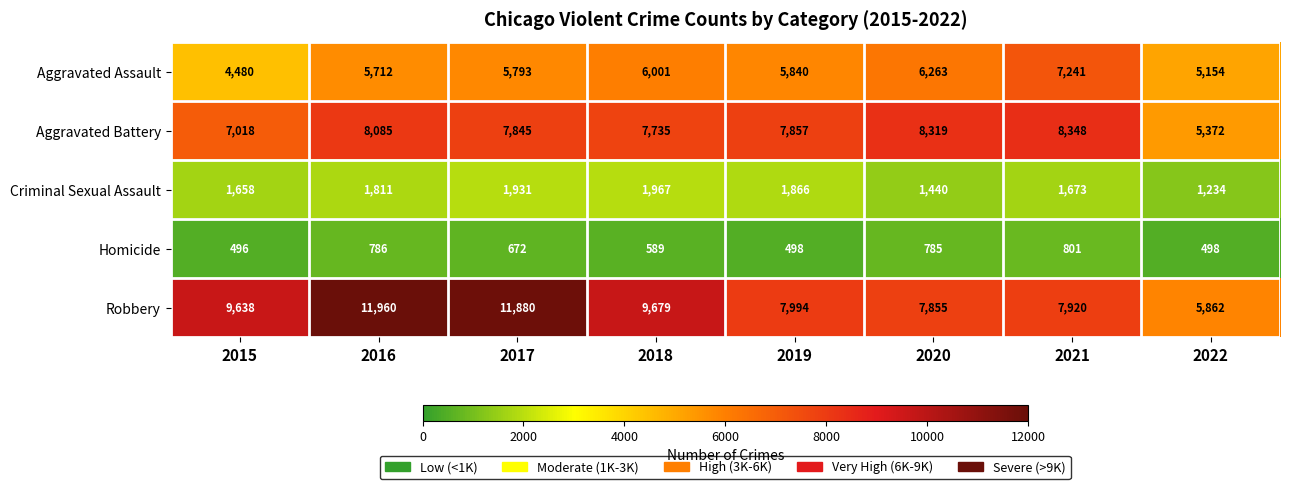

What is the difference between the highest and lowest values at 2019?

7496